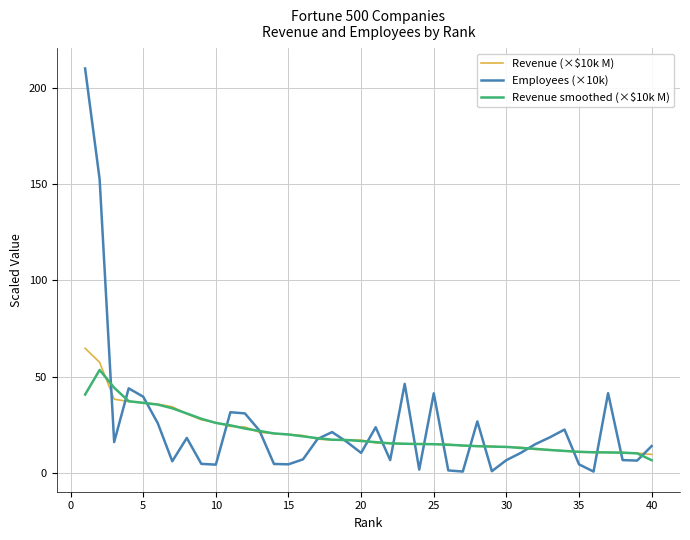

What is the maximum value shown in the chart?

210.0